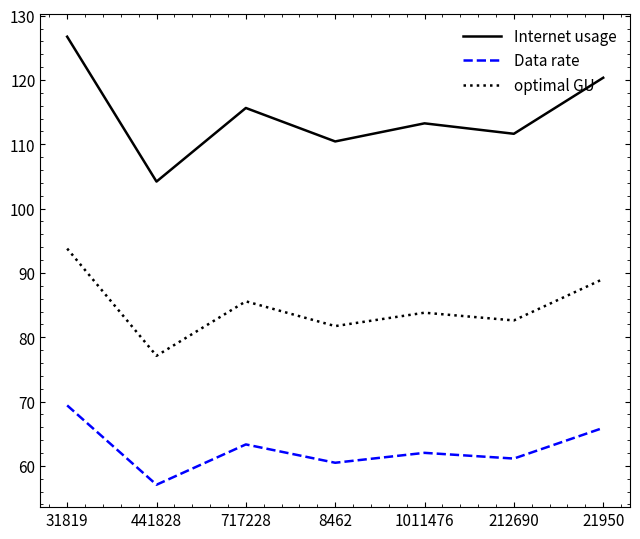

What is the minimum value shown in the chart?

57.1